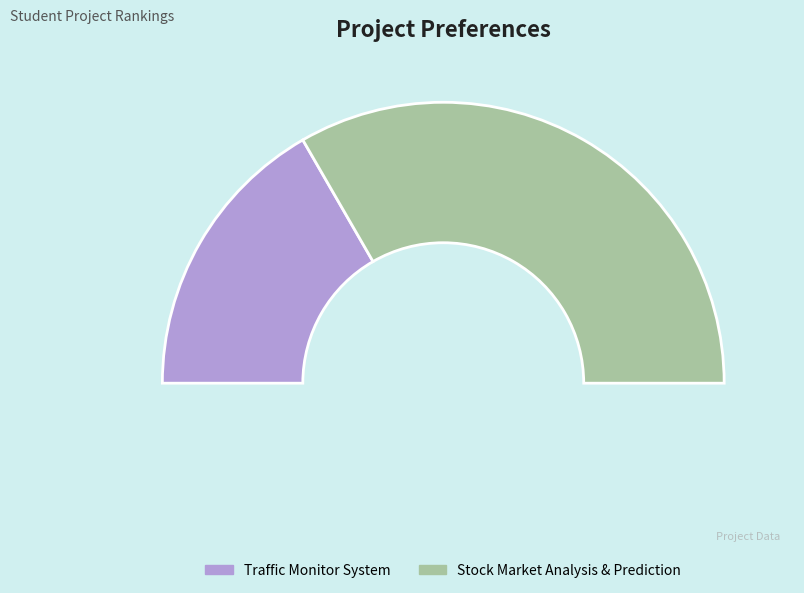

Does Traffic Monitor System represent more than half of the total?

No